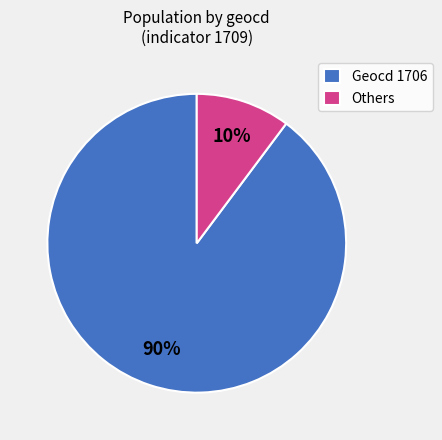

To the nearest percent, what is the combined percentage of Geocd 1706 and Others?

100%